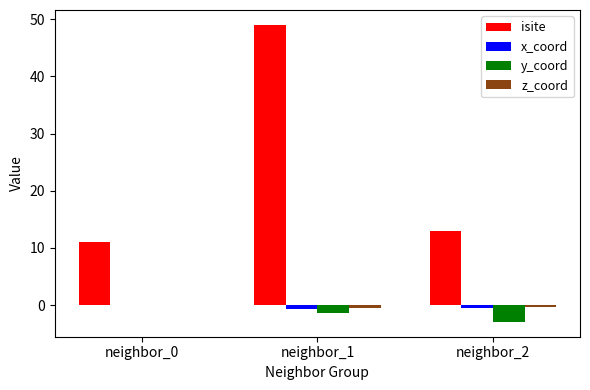

What is the total value across all series at neighbor_2?

9.3